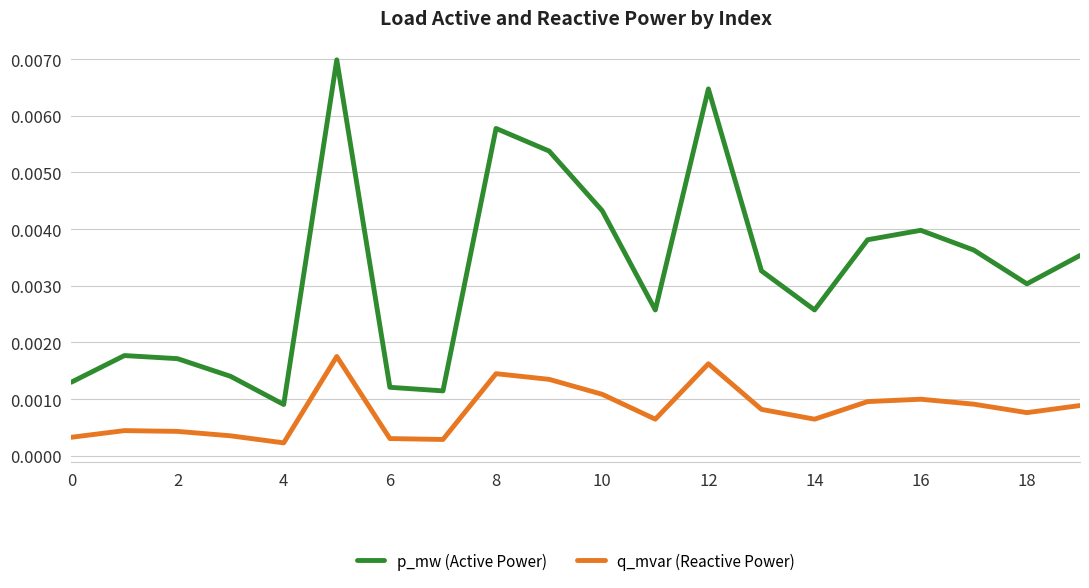

Which series has the largest range (max minus min)?

p_mw (Active Power)